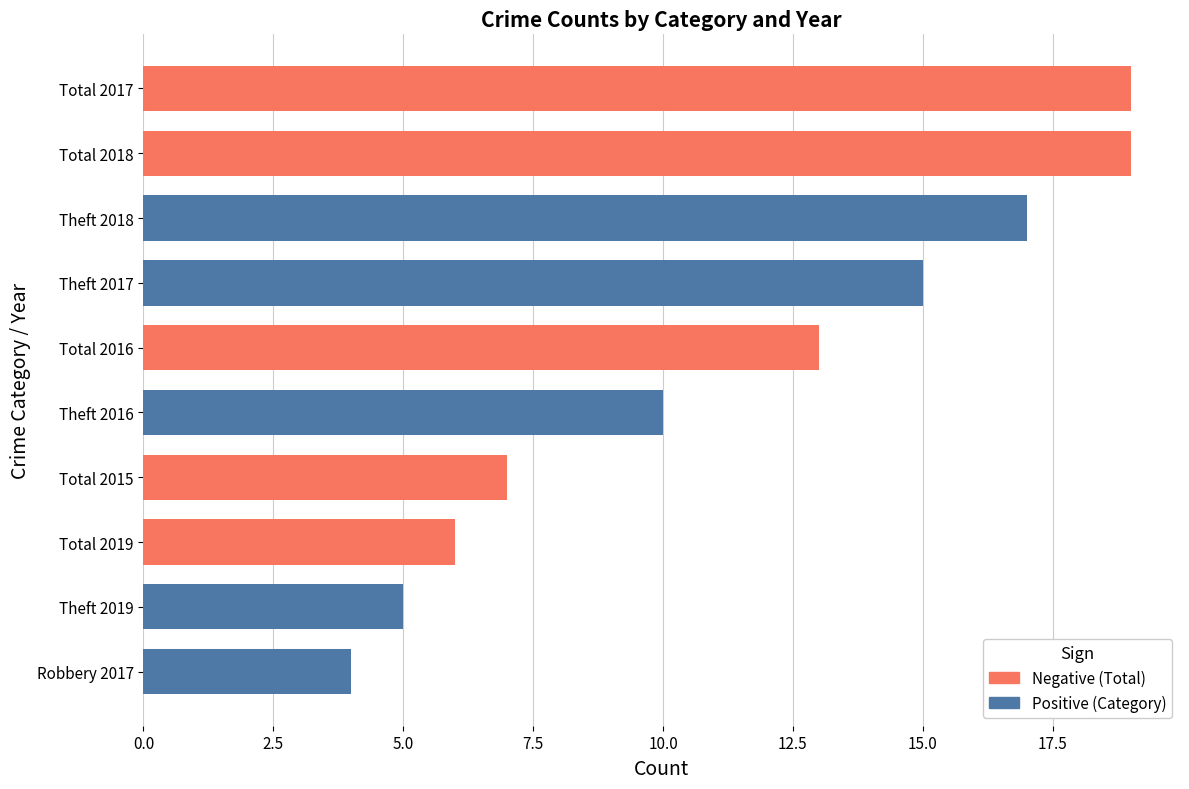

Approximately how many times larger is the value at Theft 2016 compared to Total 2016?

0.8